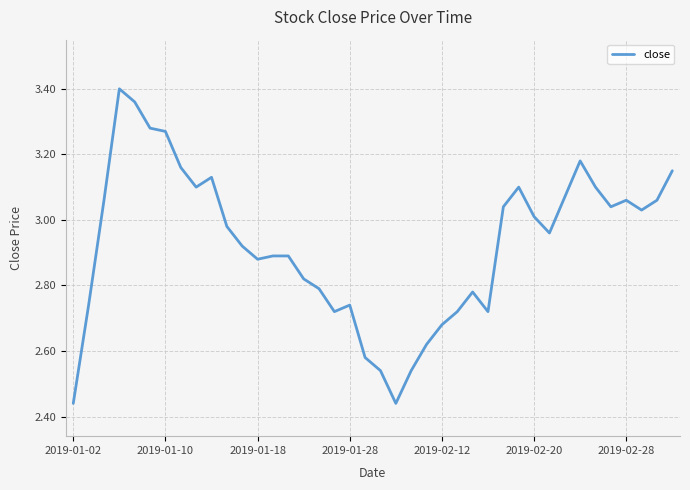

What is the difference between the maximum and minimum values?

1.0